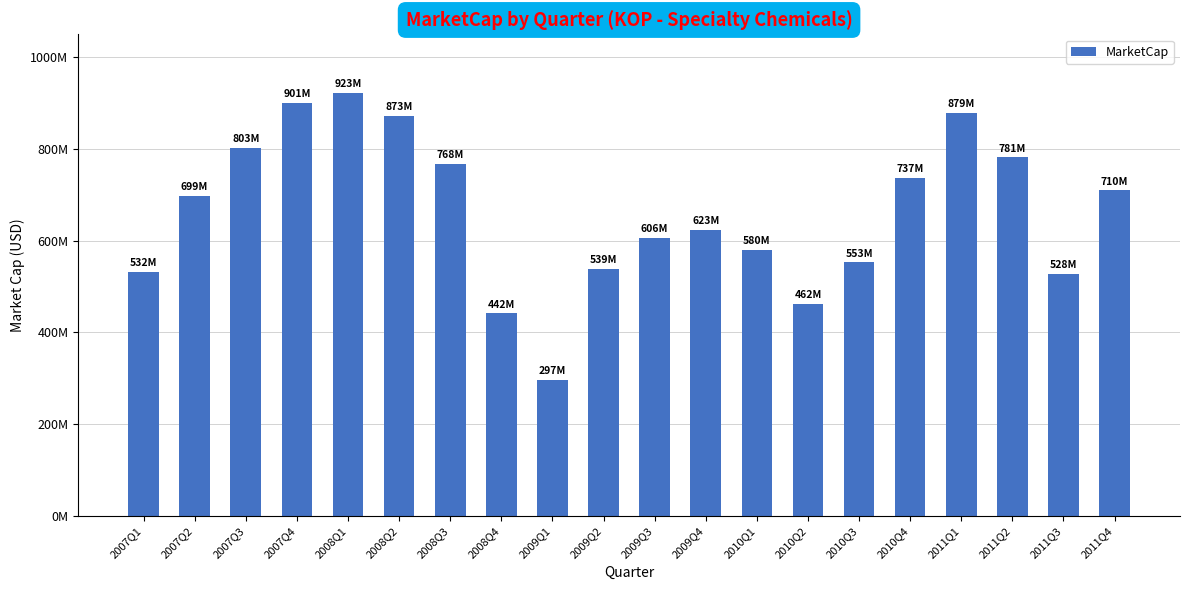

Reading right to left, extract all data points from this chart.

710186840	527642830	781471790	879107600	736638640	552608420	462143840	579795360	623198120	606461100	539134650	296629080	441674980	768214350	872738280	922888680	900602720	802668720	698556880	531931800